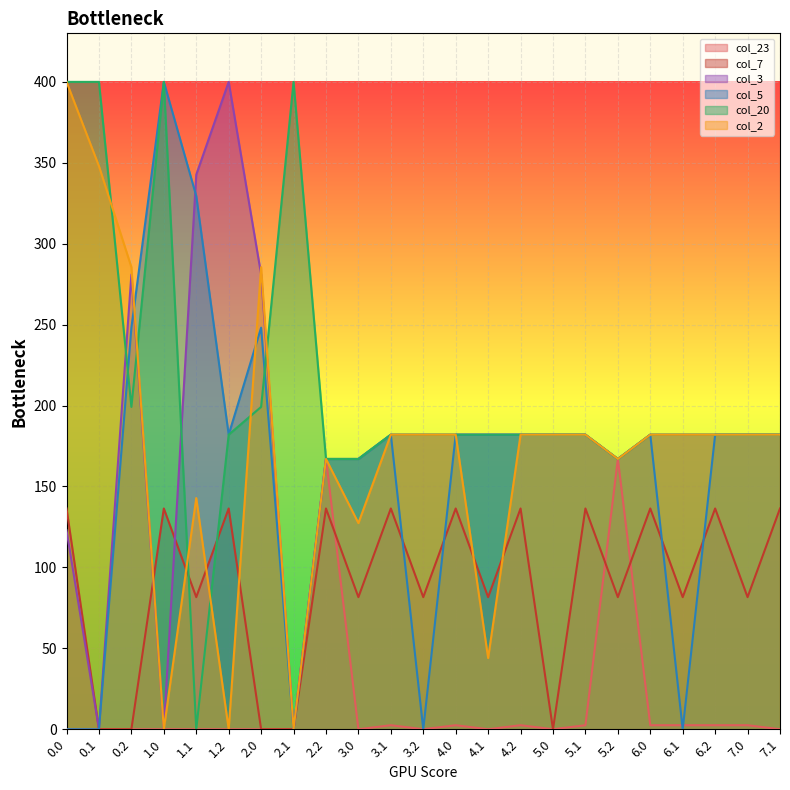

How many series are shown in this chart?

6